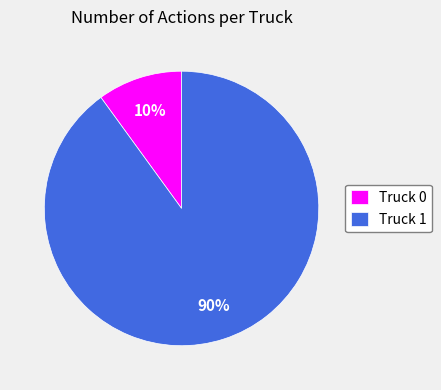

To the nearest percent, what is the average slice percentage?

50%